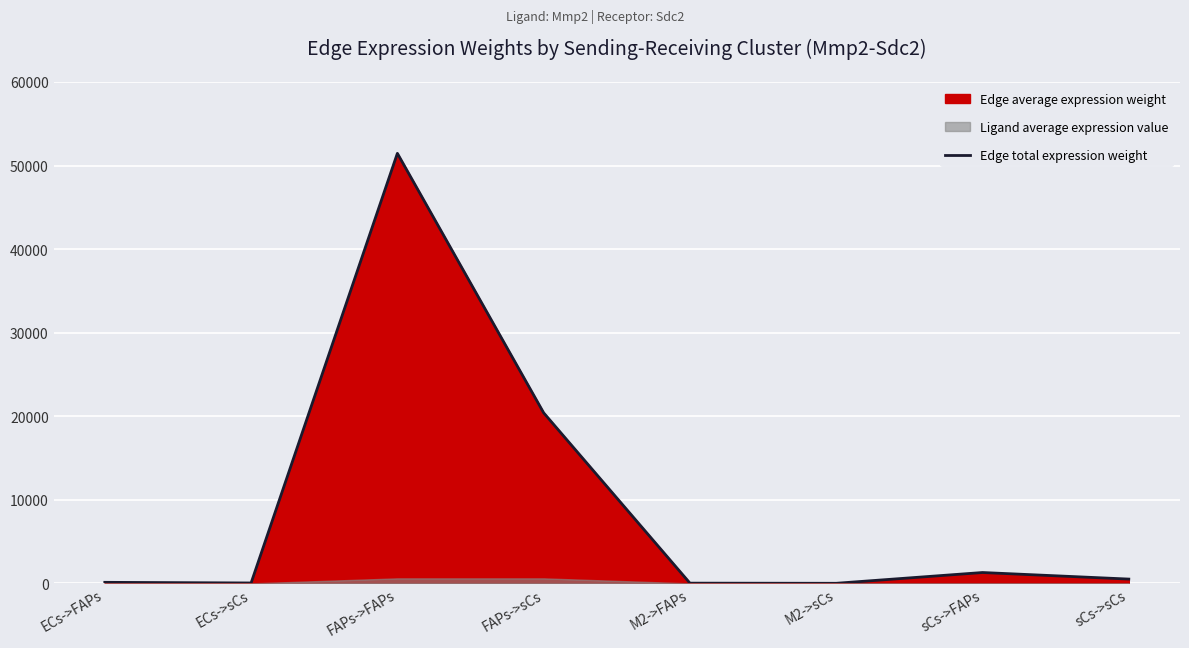

What is the difference between the maximum and minimum values?

51443.9